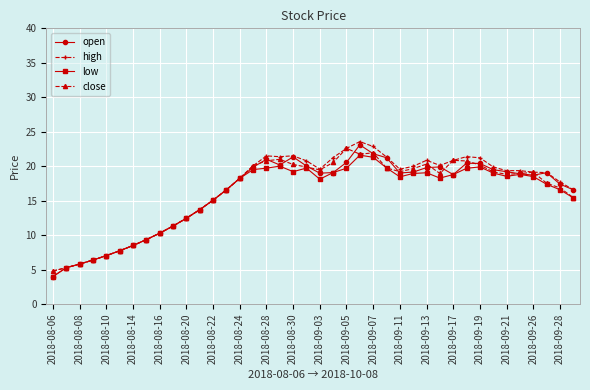

What is the minimum value for close?

4.8